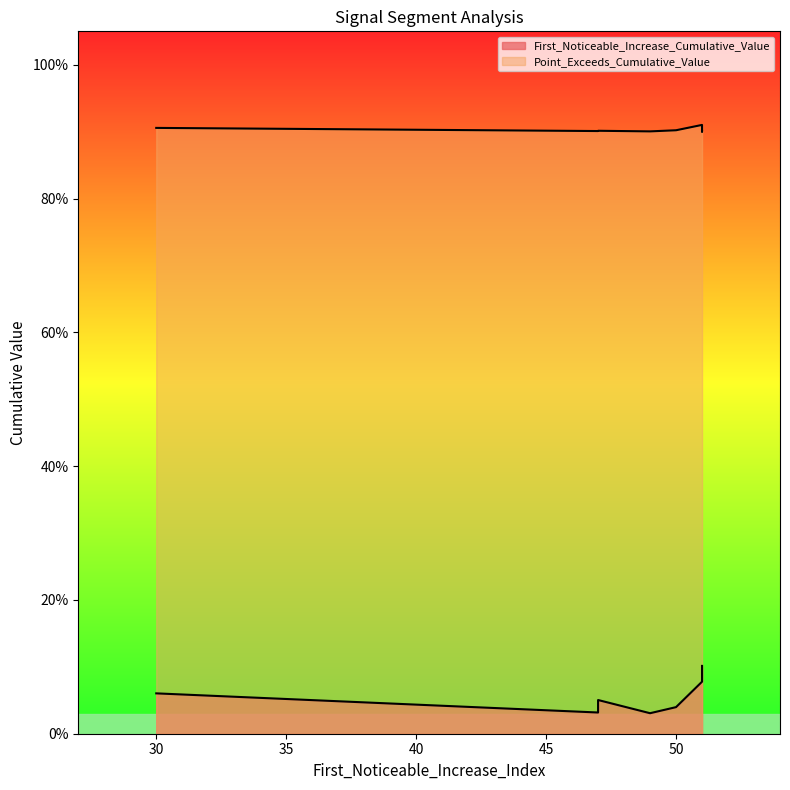

True or false: First_Noticeable_Increase_Cumulative_Value has a value of 0.1 at 51.

True